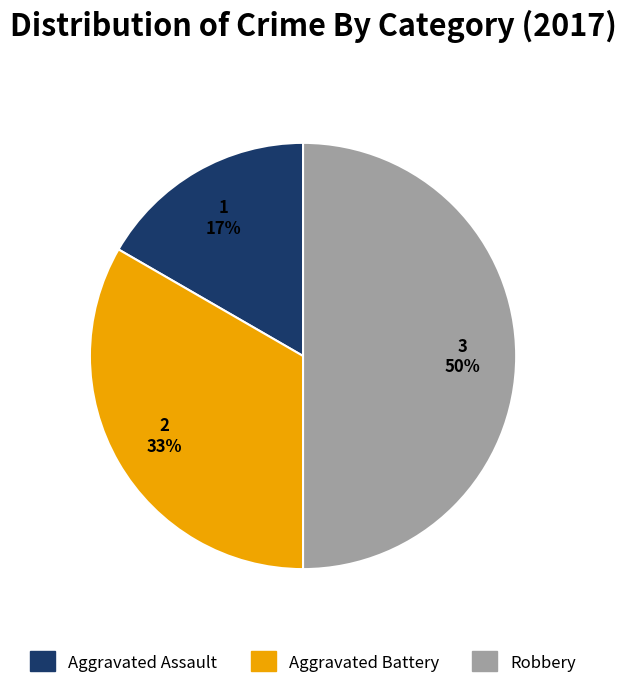

Is it true that Aggravated Battery is 33% of the pie?

True